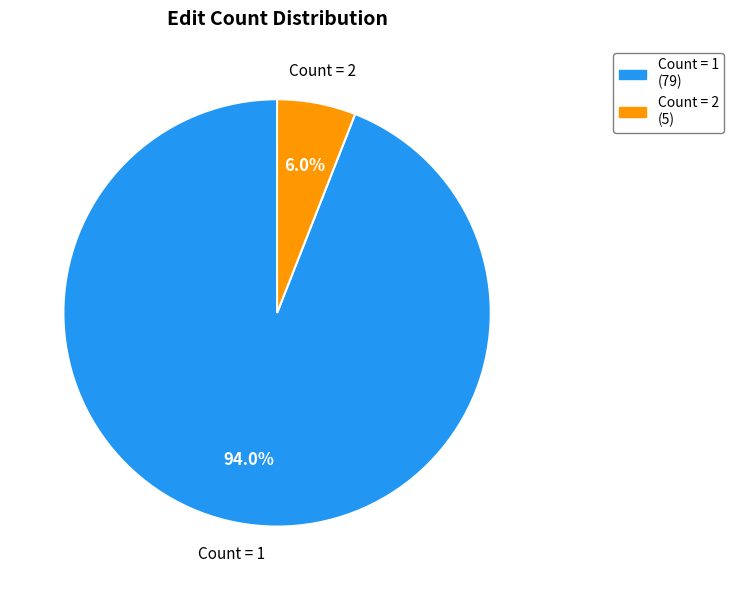

How many segments does this pie chart have?

2